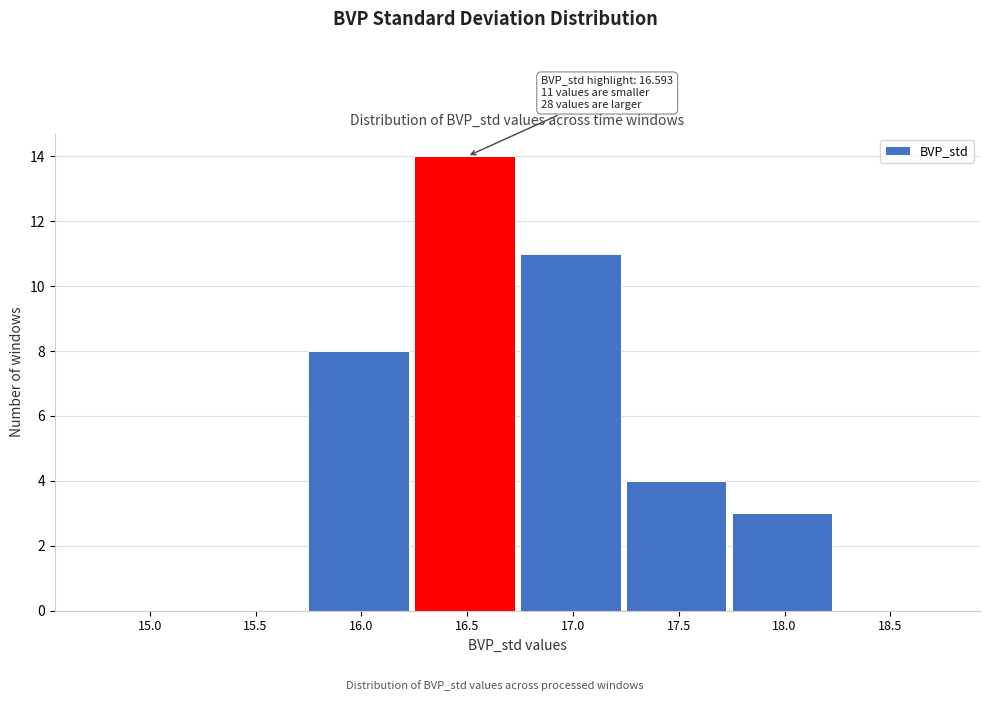

Reading left to right, transcribe all the data shown in this chart.

15.0=0	15.5=0	16.0=8	16.5=14	17.0=11	17.5=4	18.0=3	18.5=0